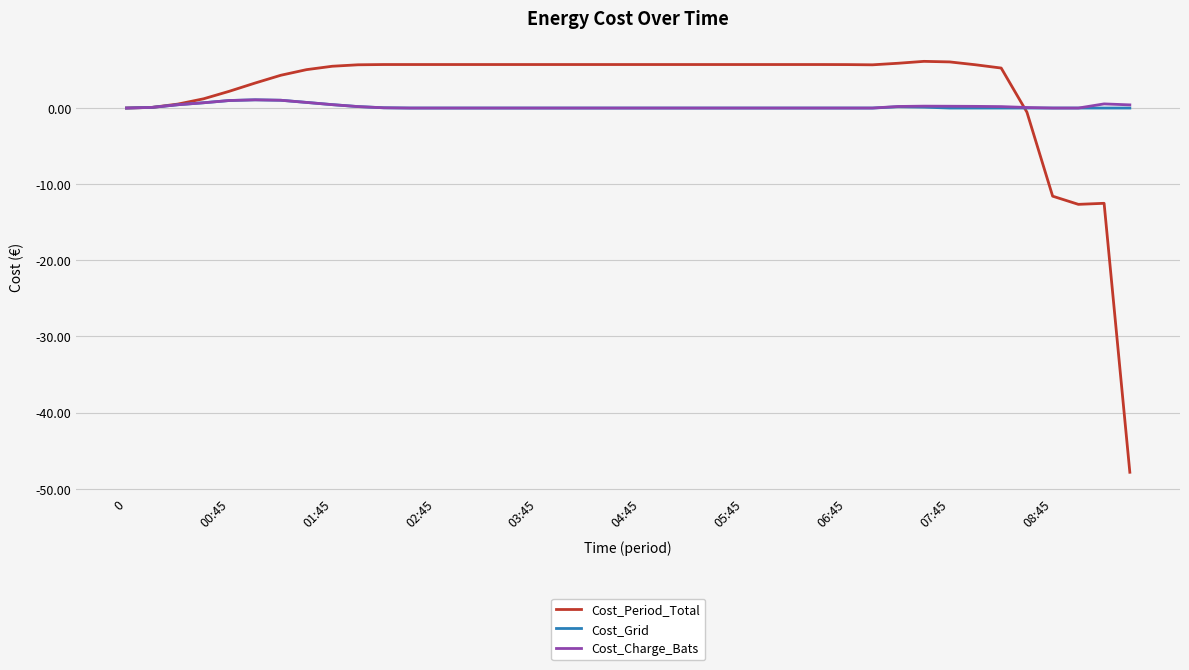

Which series has the widest spread of values?

Cost_Period_Total